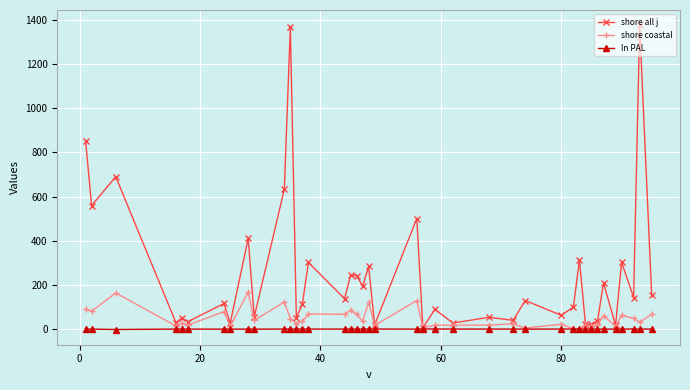

At how many categories does at least one series exceed 585?

5